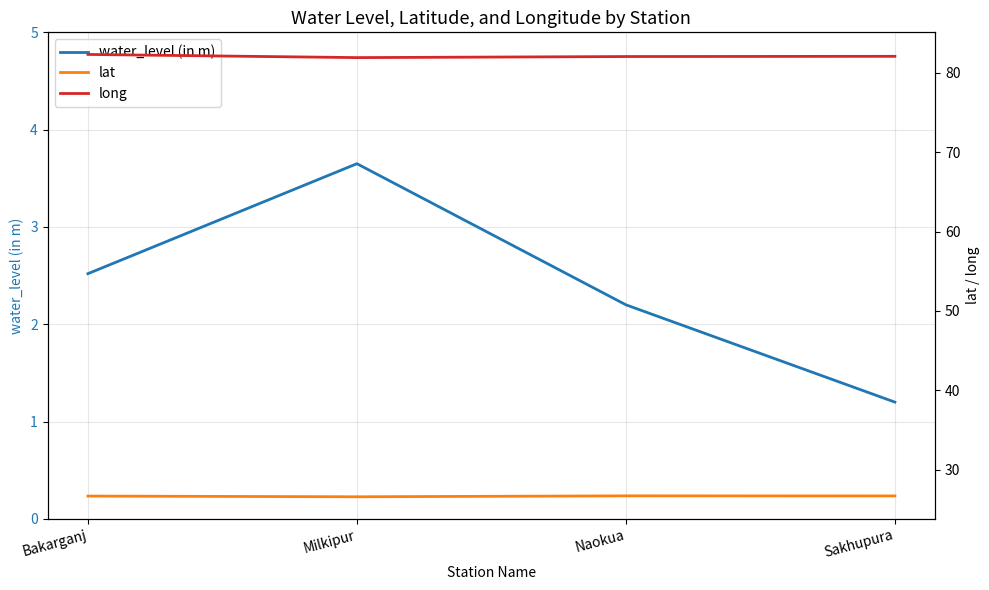

In long, how many points are lower than both neighbors (excluding endpoints)?

1